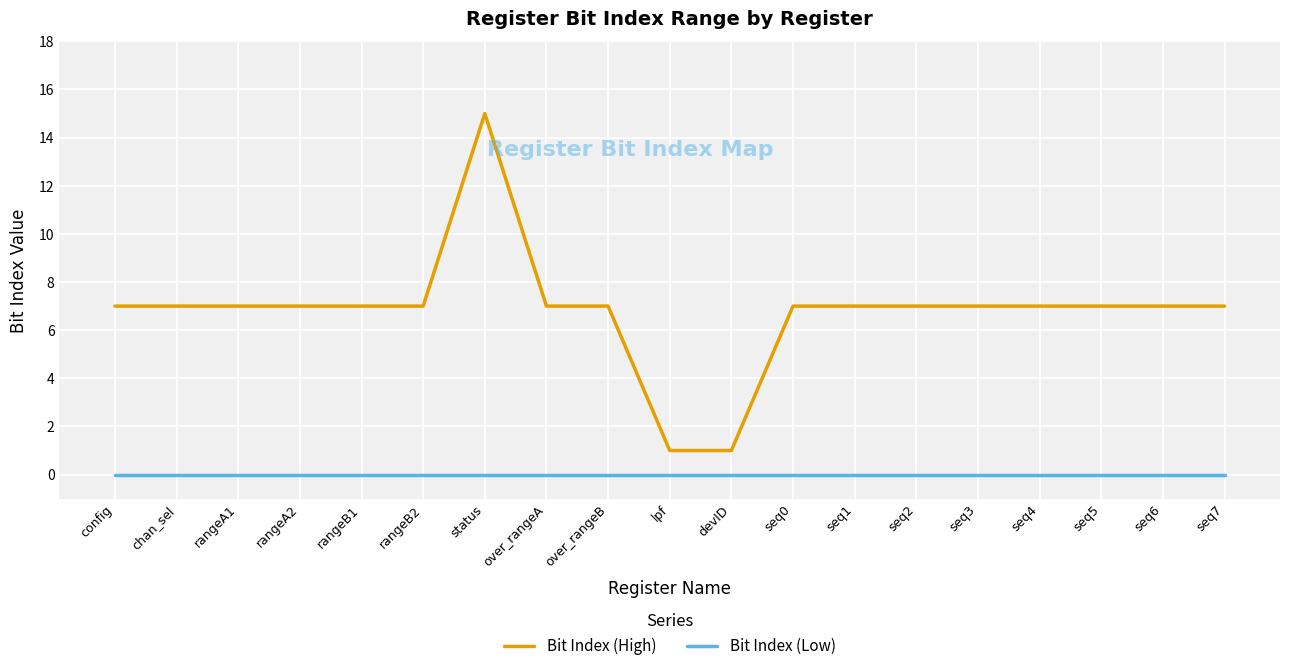

Which series has the largest range (max minus min)?

Bit Index (High)